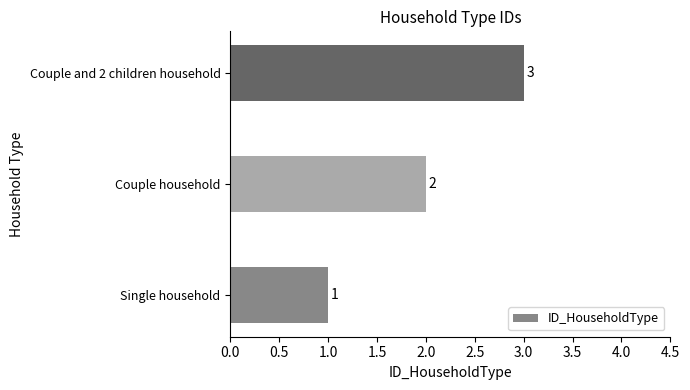

Count the number of data series in this chart.

1